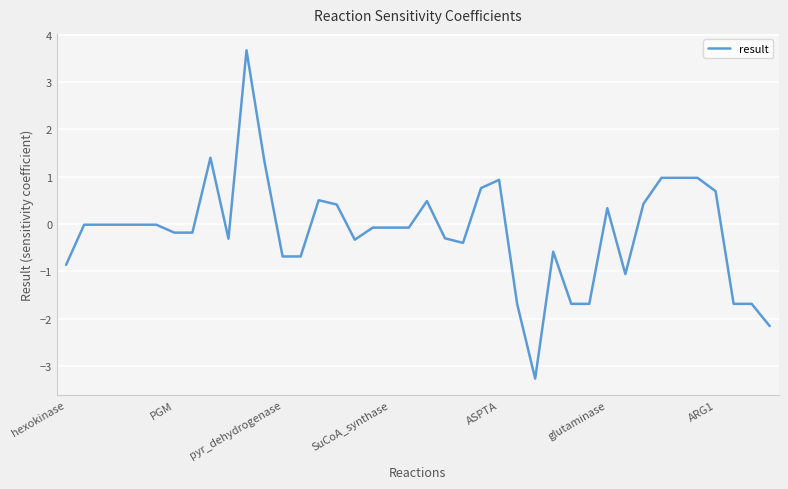

What is the difference between the second highest and second lowest values?

3.6